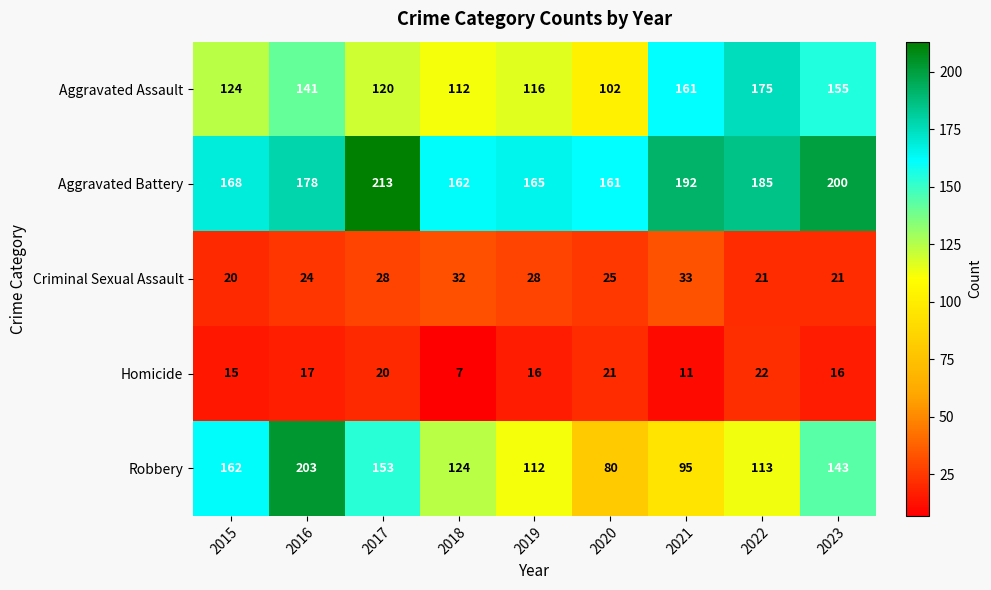

Is it true that Aggravated Assault equals 44 at 2016?

False